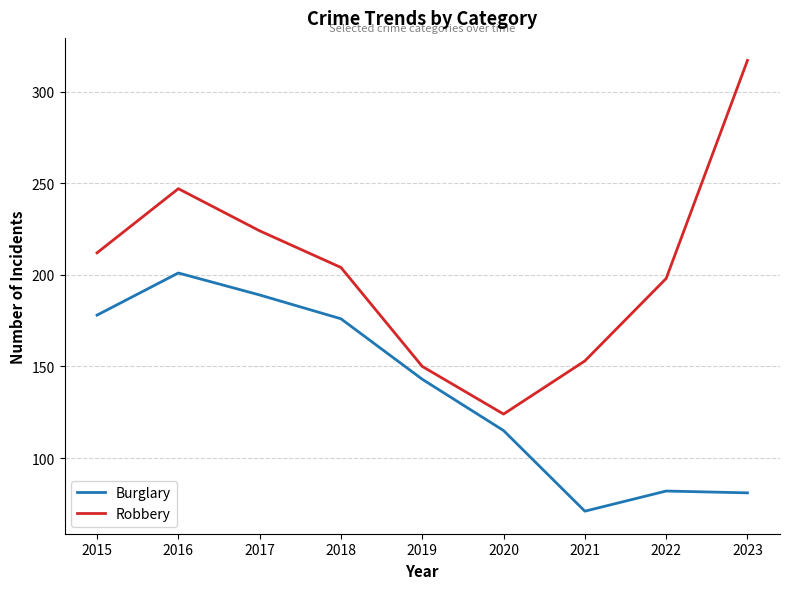

The value of Burglary at 2017 is 189. True or false?

True